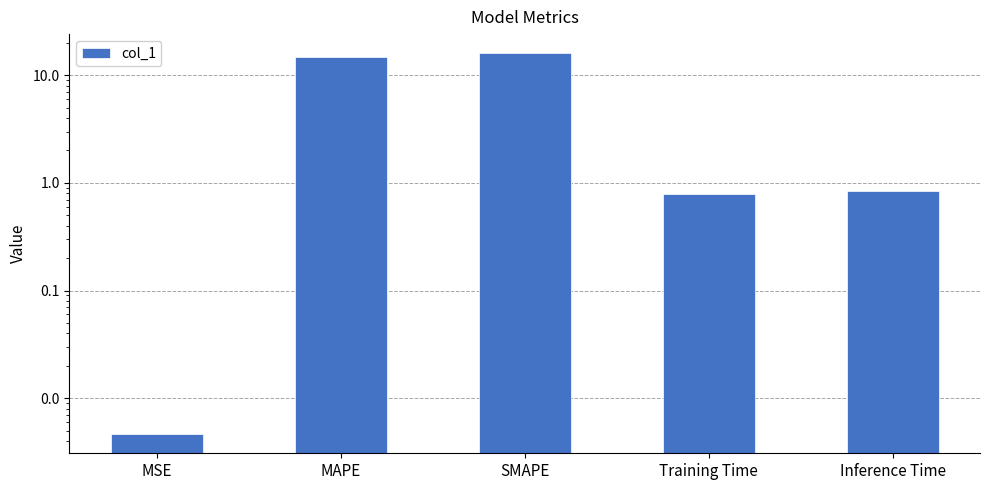

At which category does the chart reach its minimum across all series?

MSE